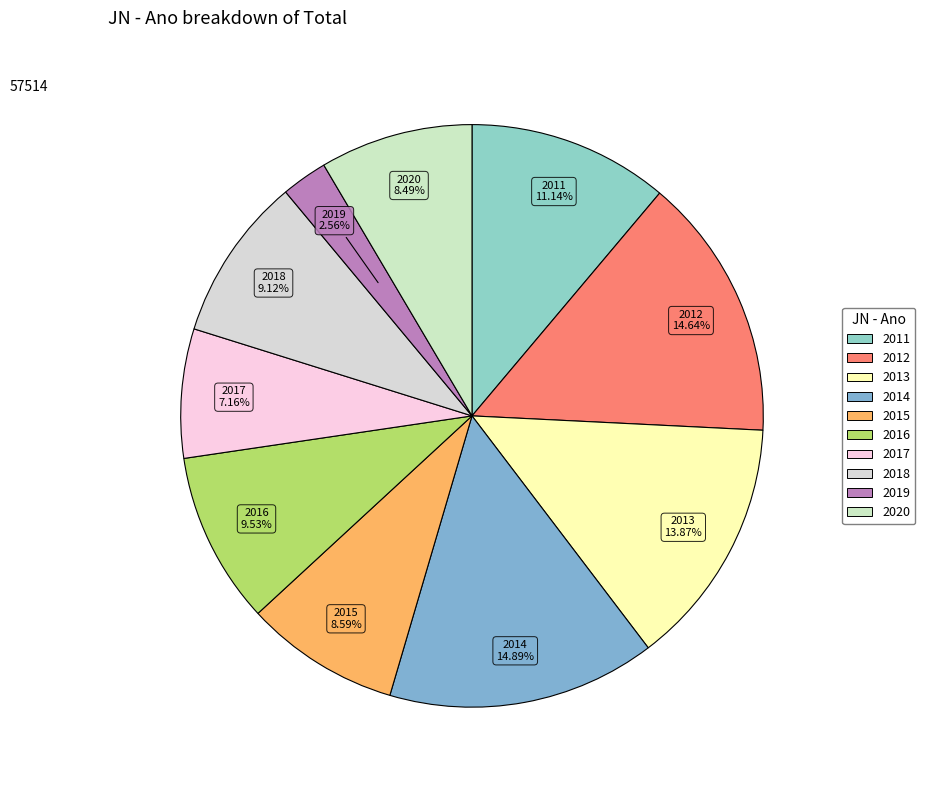

What percentage do 2013 and 2014 together represent?

28.8%